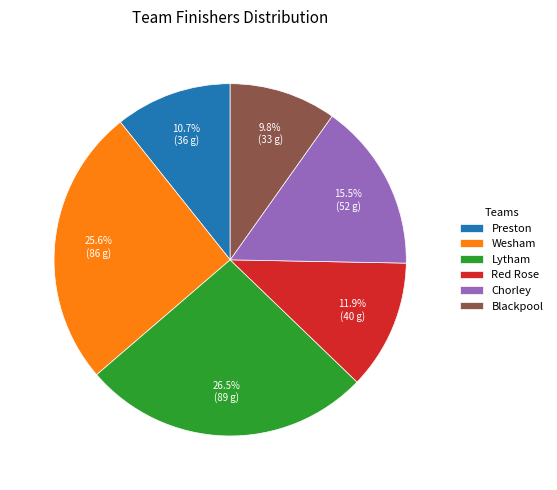

Does Chorley represent more than half of the total?

No